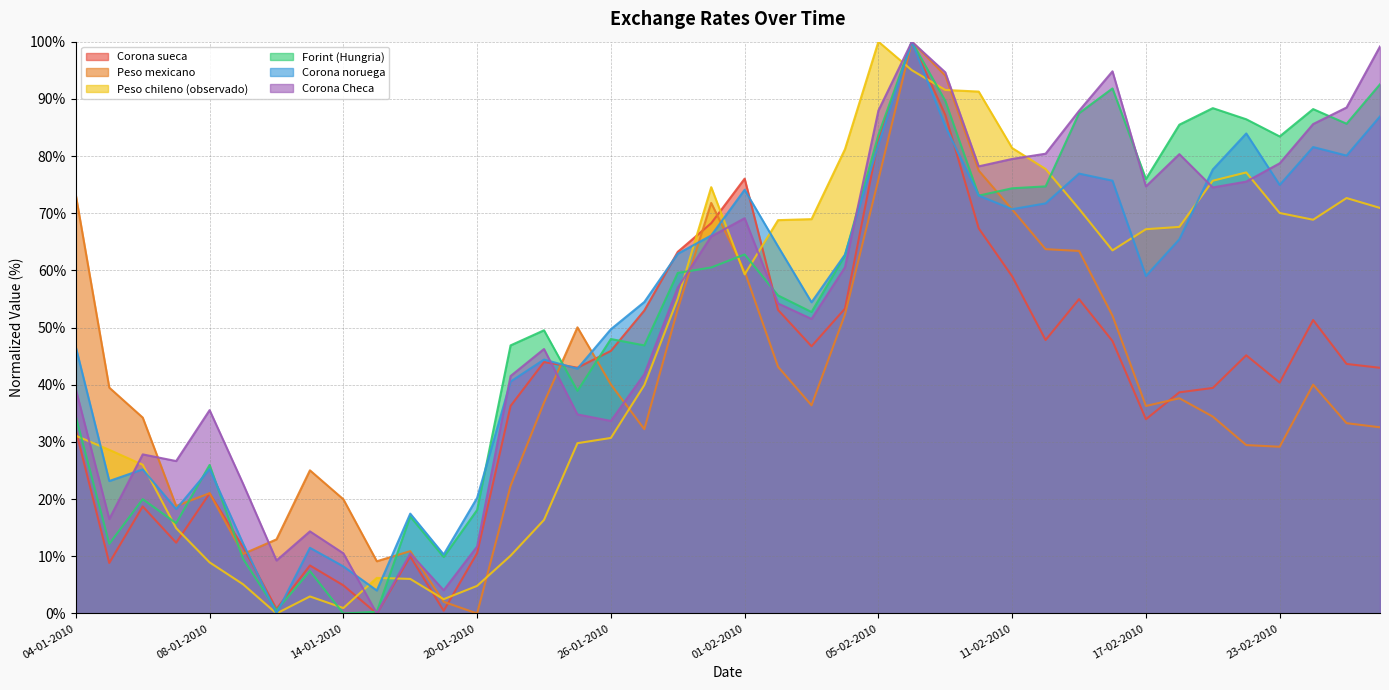

Is the value of Forint (Hungria) at 08-02-2010 greater than the value of Peso chileno (observado) at 24-02-2010?

Yes